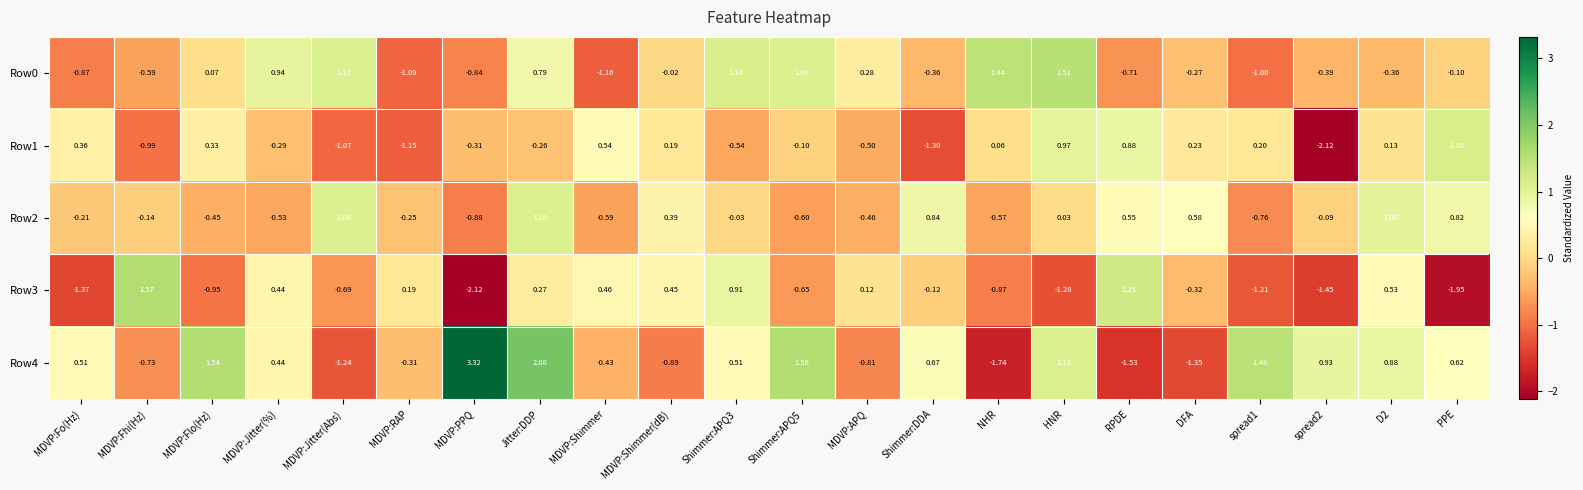

Is the value of Row1 at MDVP:Fhi(Hz) greater than the value of Row3 at MDVP:PPQ?

Yes